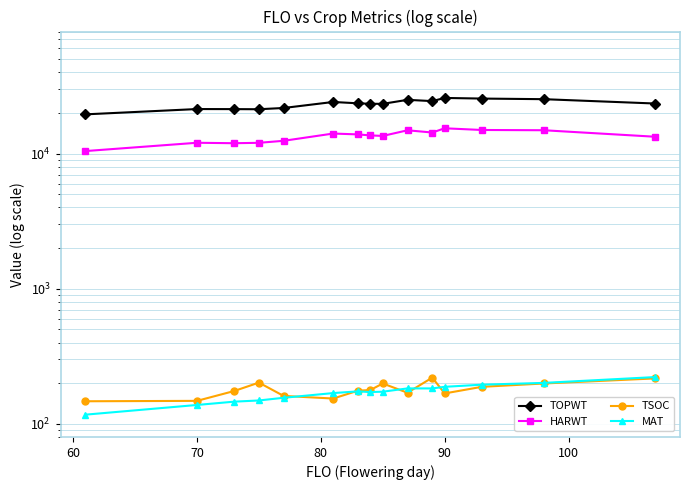

Count the number of data series in this chart.

4